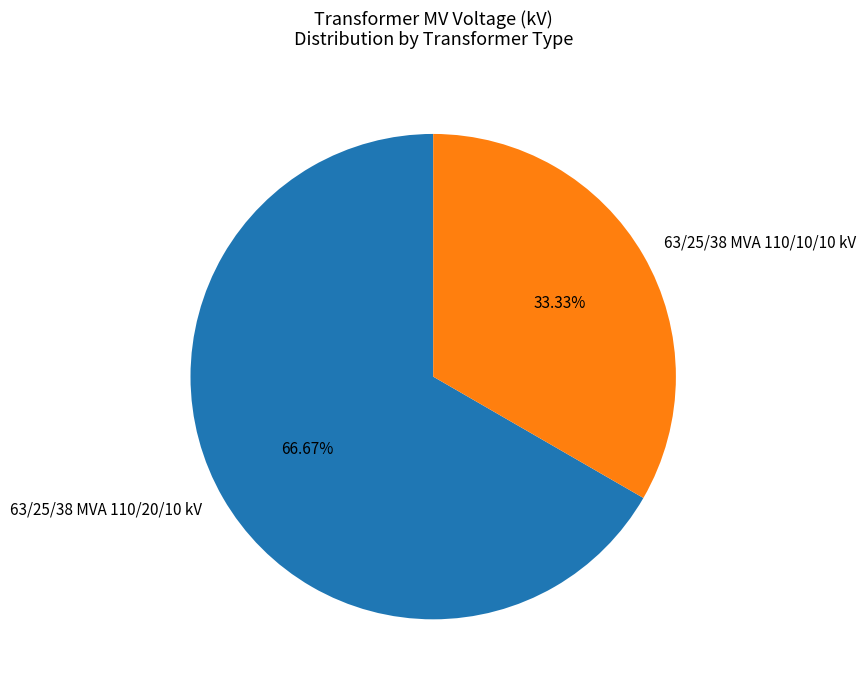

Does 63/25/38 MVA 110/20/10 kV represent more than half of the total?

Yes